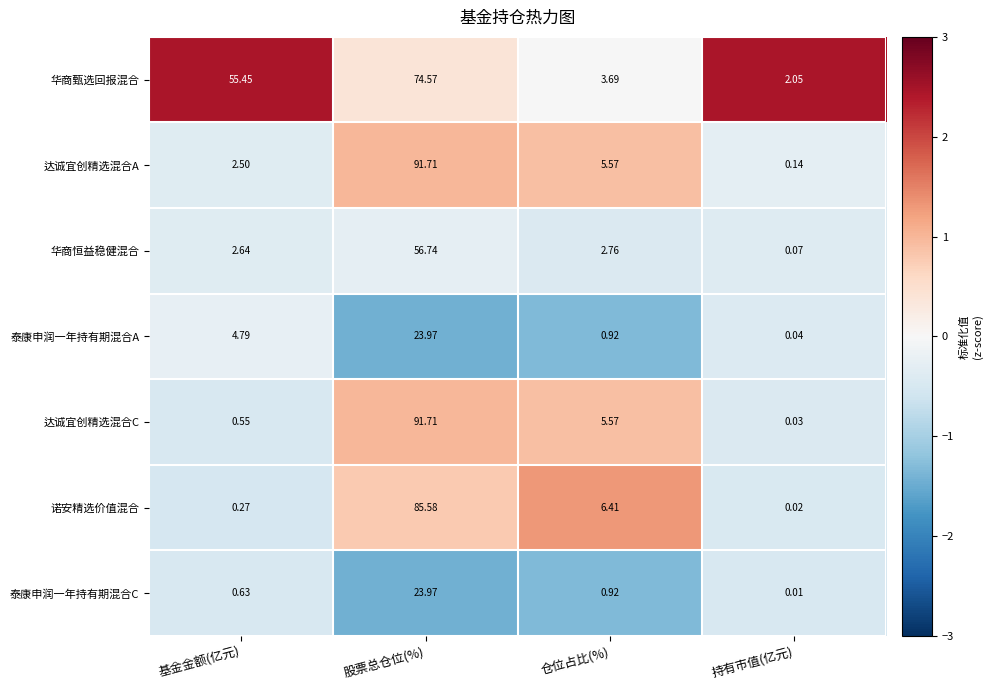

Where does the 华商甄选回报混合 series first go above 55?

基金金额(亿元)